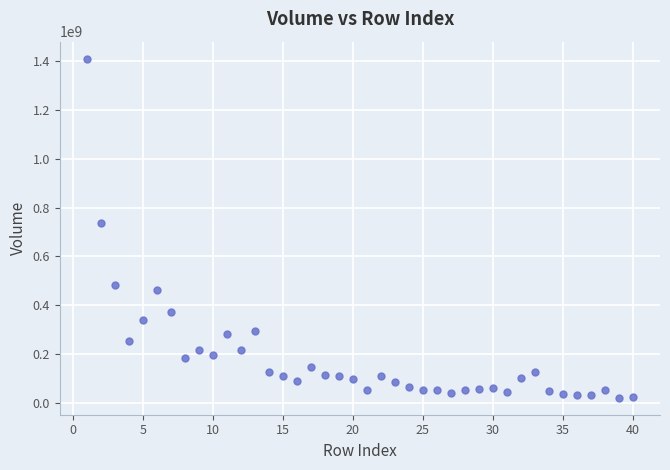

What is the range of X values (max minus min)?

39